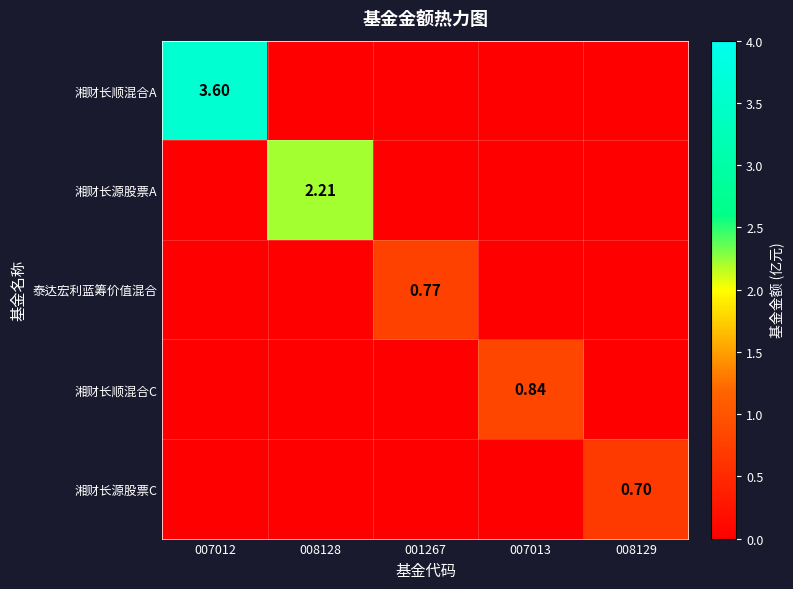

Is the value of 湘财长源股票C at 008129 greater than the value of 泰达宏利蓝筹价值混合 at 001267?

No